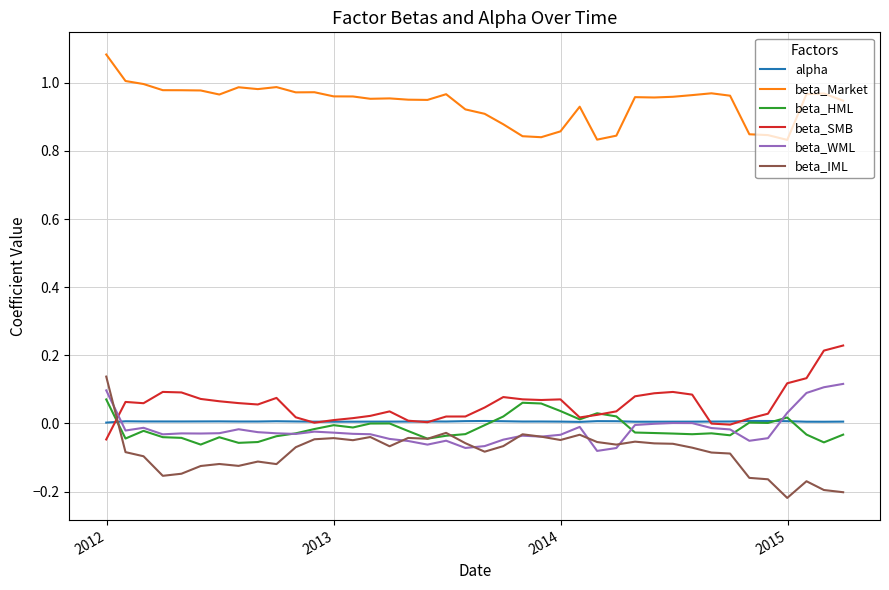

True or false: beta_HML and beta_Market intersect in this chart.

False